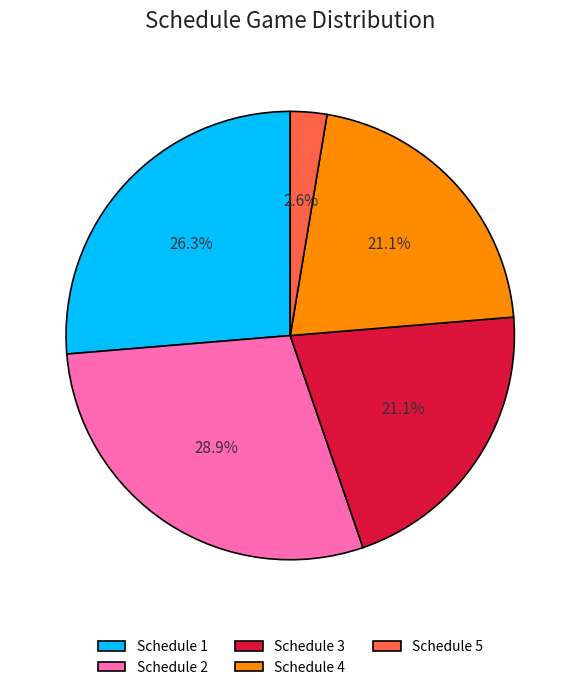

Count the number of slices in the pie.

5